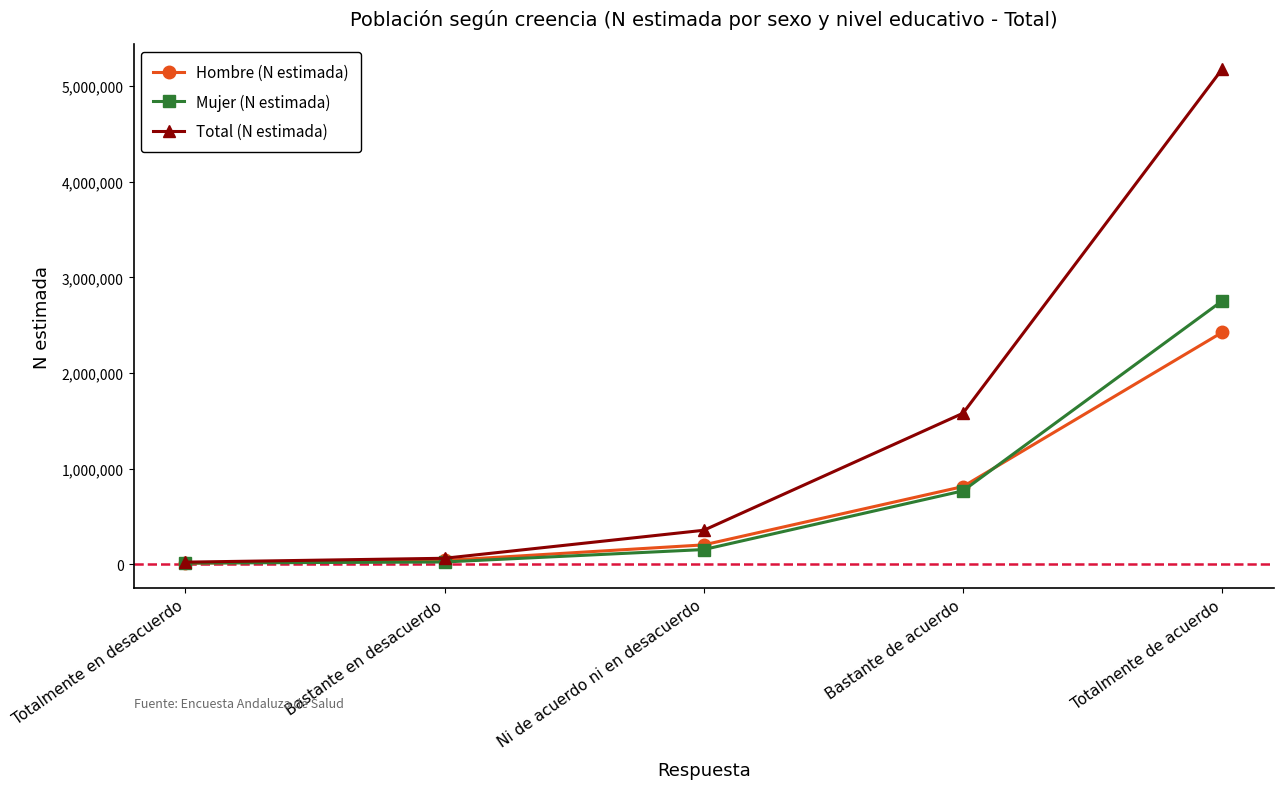

What value does the Hombre (N estimada) series have at Ni de acuerdo ni en desacuerdo, to the nearest 10?

201650